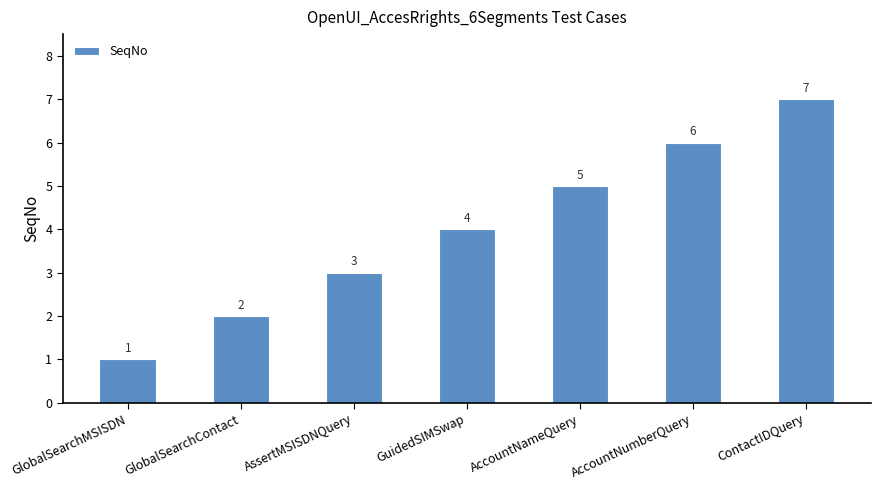

How many distinct data groups are displayed?

1